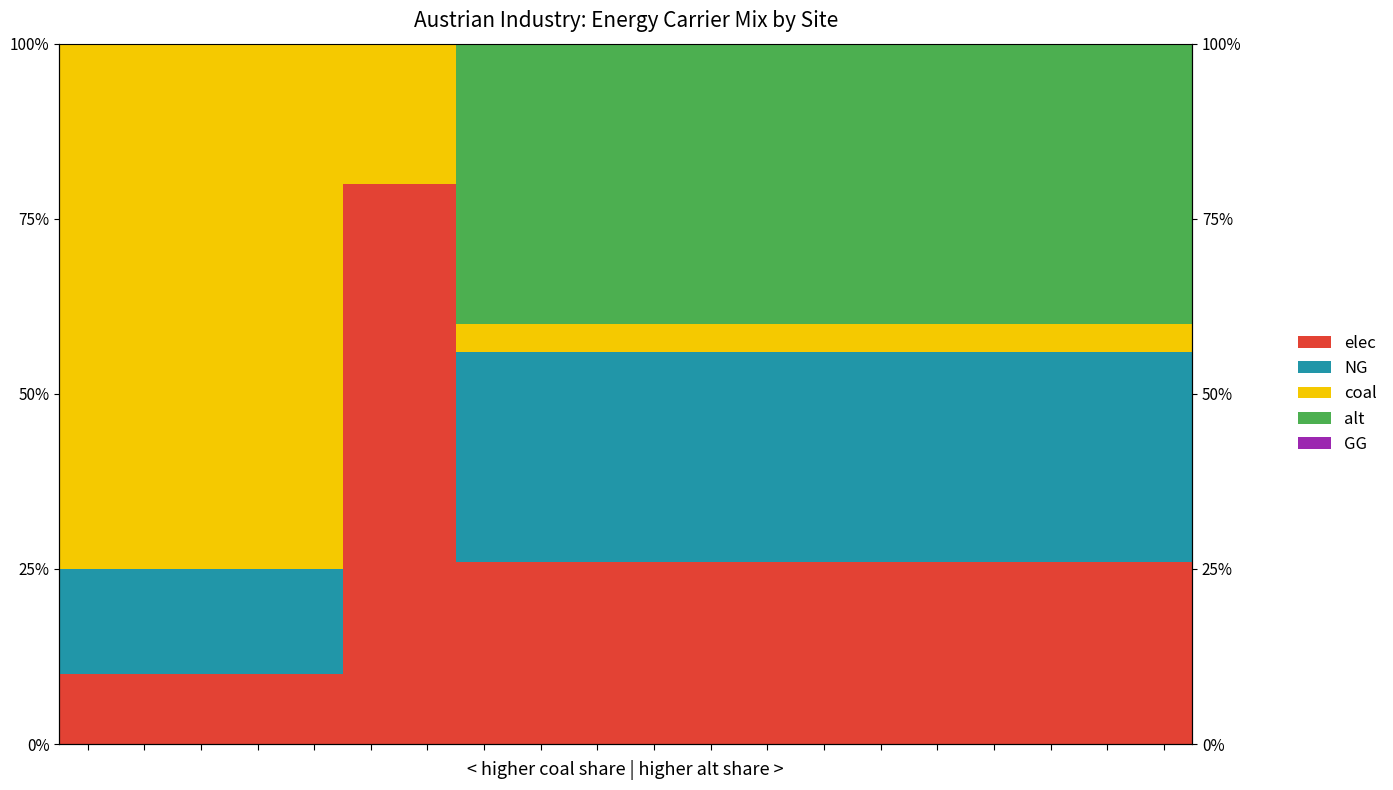

List the labels in order of alt value, smallest first.

0, 1, 2, 3, 4, 5, 6, 19, 18, 17, 16, 15, 10, 11, 12, 13, 14, 9, 8, 7